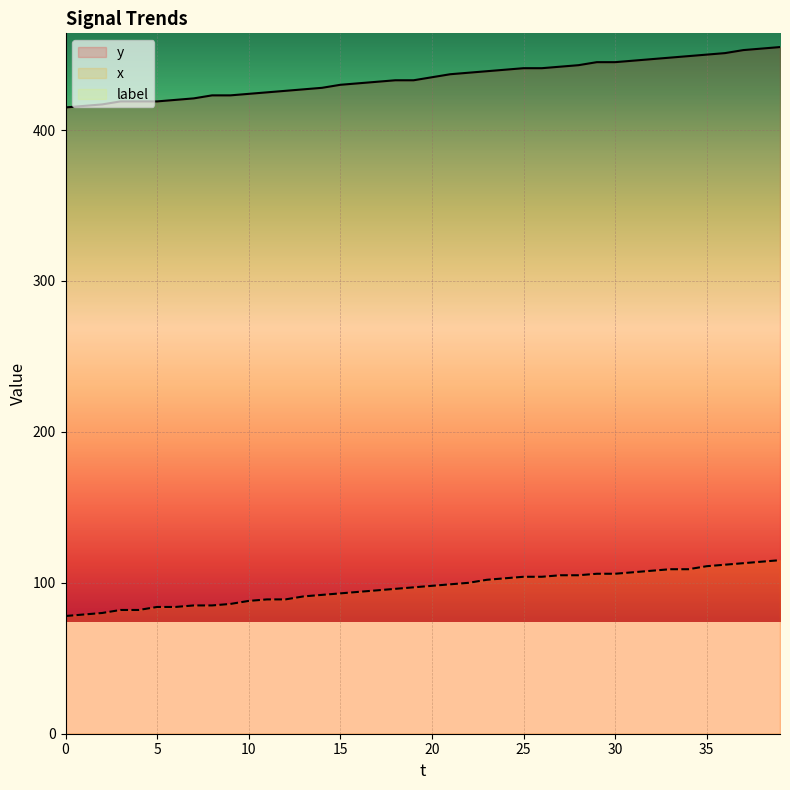

List the labels in order of x value, smallest first.

0, 1, 2, 3, 4, 5, 6, 7, 8, 9, 10, 11, 12, 13, 14, 15, 16, 17, 18, 19, 20, 21, 22, 23, 24, 25, 26, 27, 28, 29, 30, 31, 32, 33, 34, 35, 36, 37, 38, 39